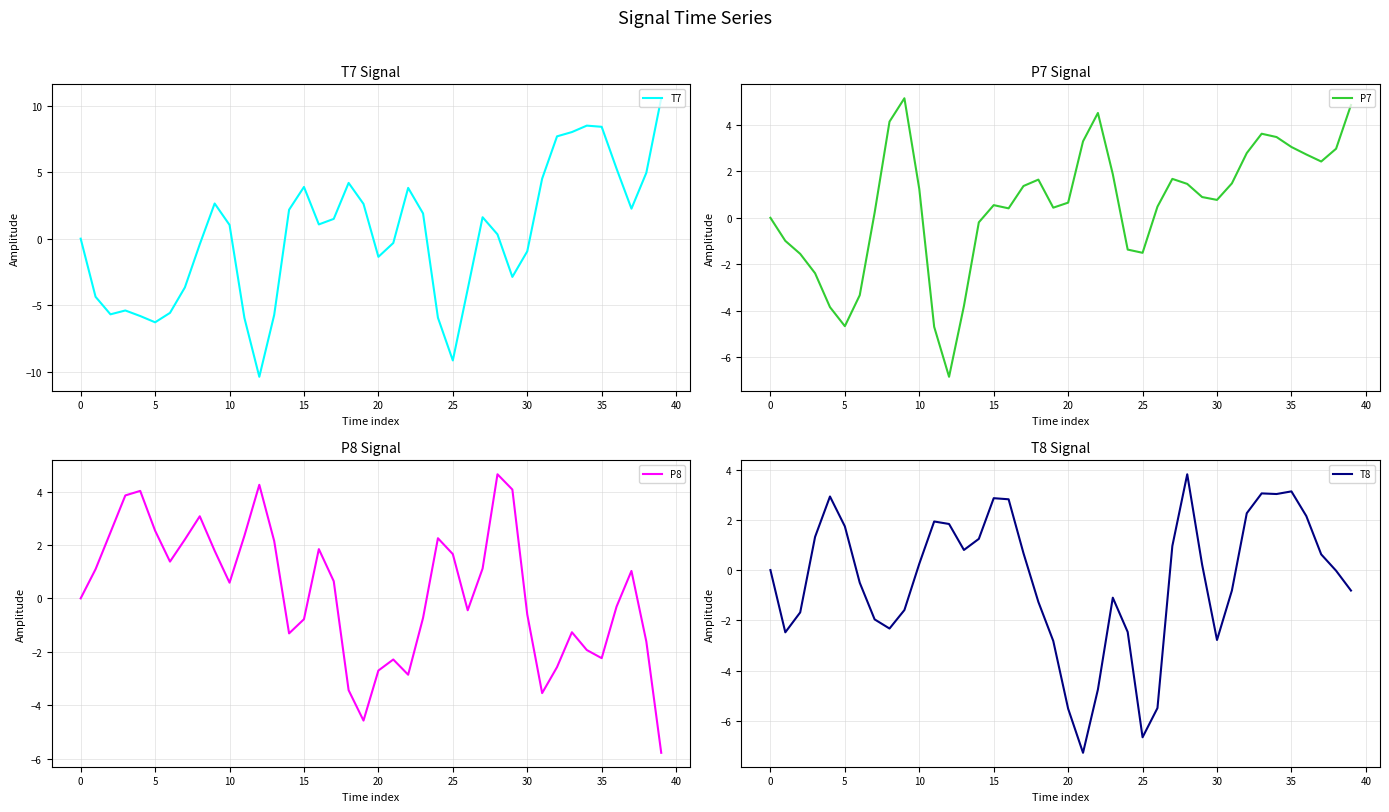

What is the value of the T7 point at the 37th from the left?

5.3